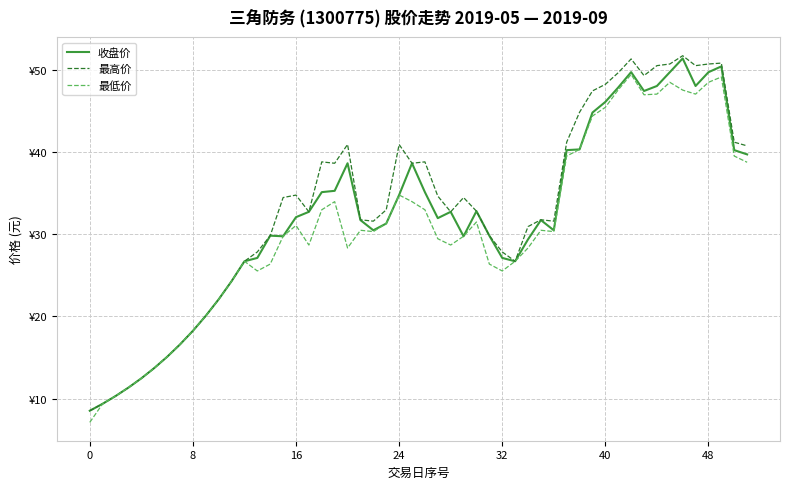

What are all the series names shown in the legend?

收盘价, 最高价, 最低价